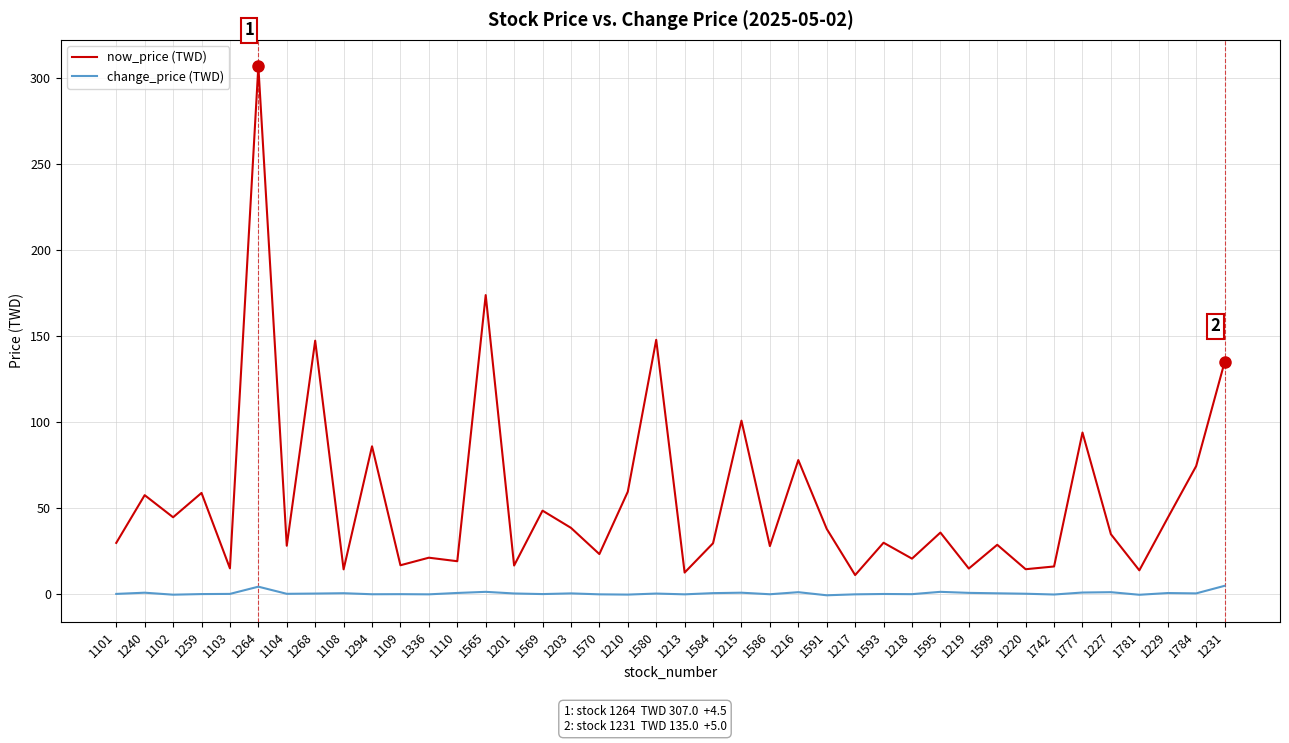

True or false: change_price (TWD) and now_price (TWD) cross at least once.

False